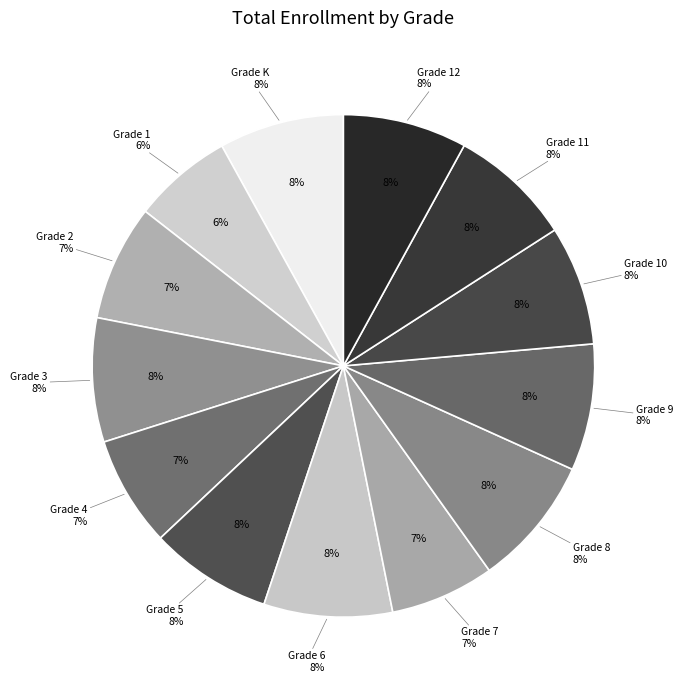

Which category has the biggest portion of the pie?

Grade 8